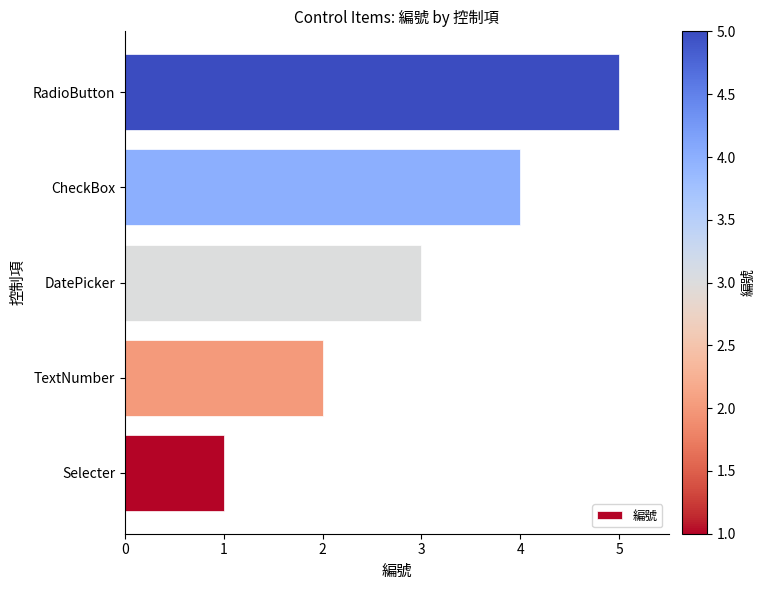

List the labels in order of value, smallest first.

Selecter, TextNumber, DatePicker, CheckBox, RadioButton